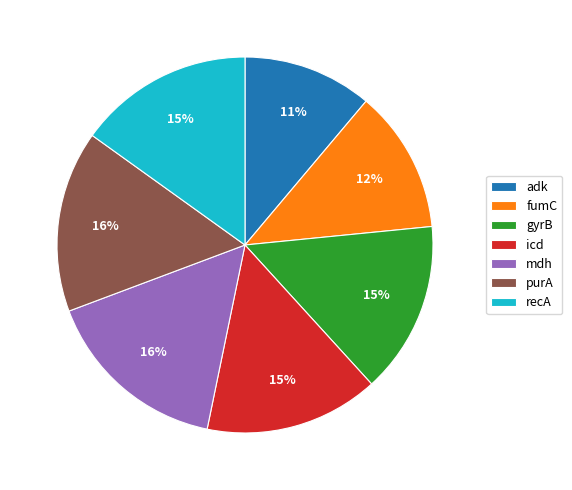

What is the smallest slice in the pie chart?

adk